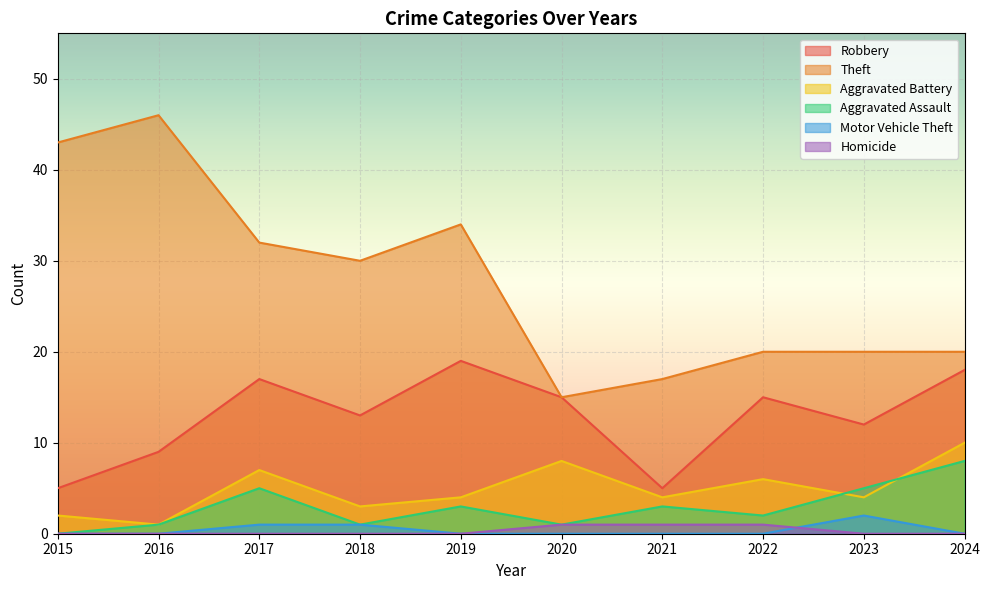

What are all the series names shown in the legend?

Robbery, Theft, Aggravated Battery, Aggravated Assault, Motor Vehicle Theft, Homicide